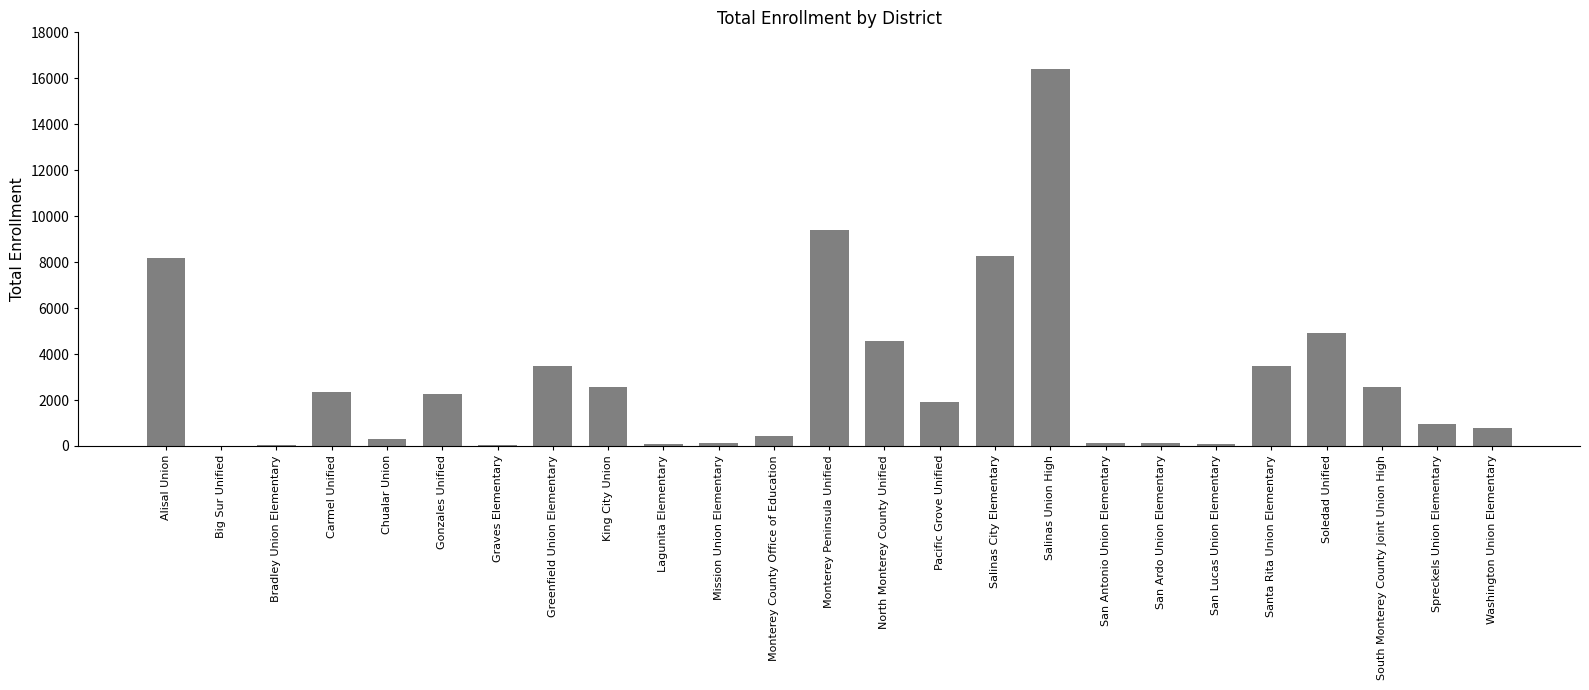

What is the change in value from Carmel Unified to Greenfield Union Elementary?

+1130